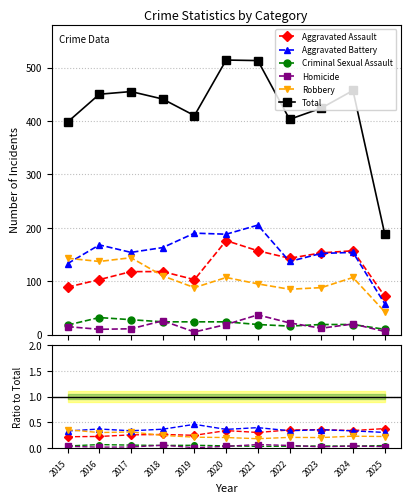

True or false: Robbery and Aggravated Battery cross at least once.

True